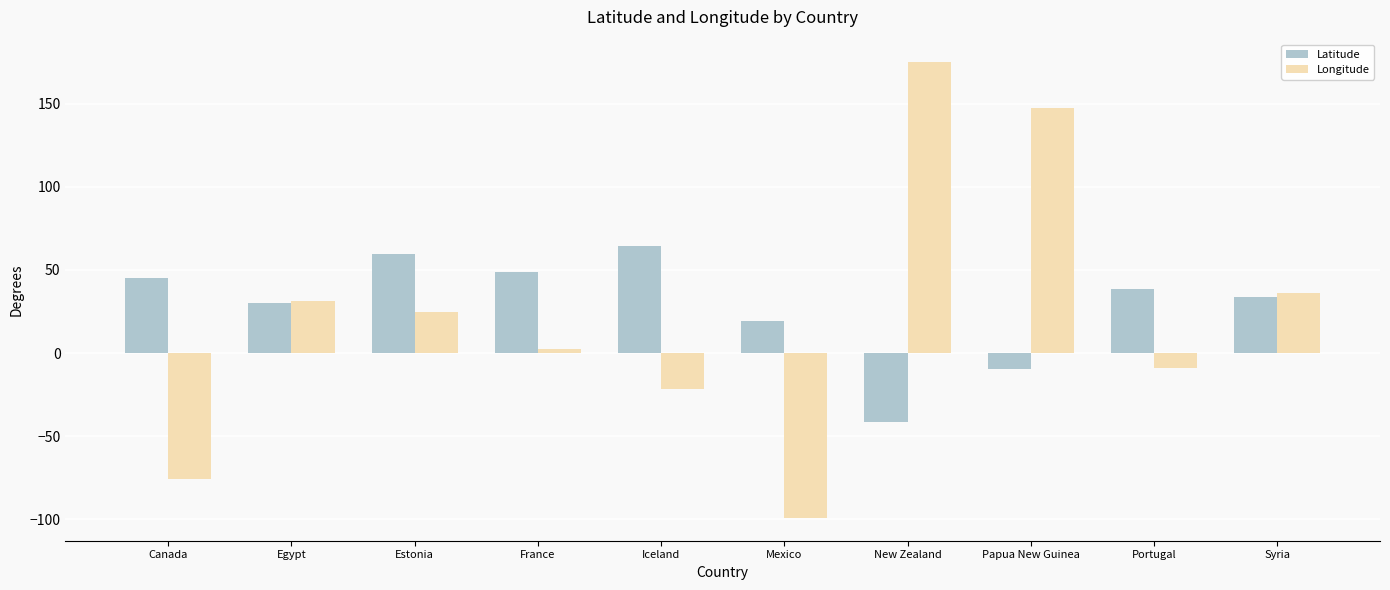

What is the minimum value shown in the chart?

-99.1